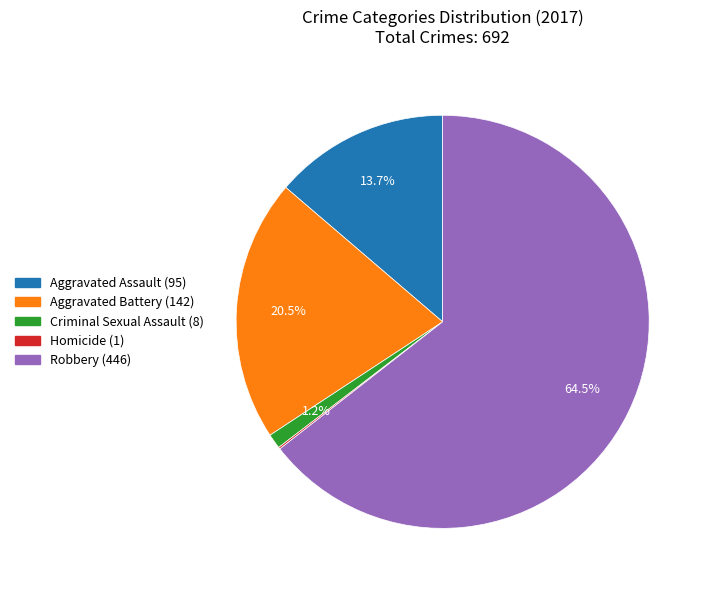

What is the ratio of the value at Aggravated Assault to the value at Aggravated Battery?

0.7